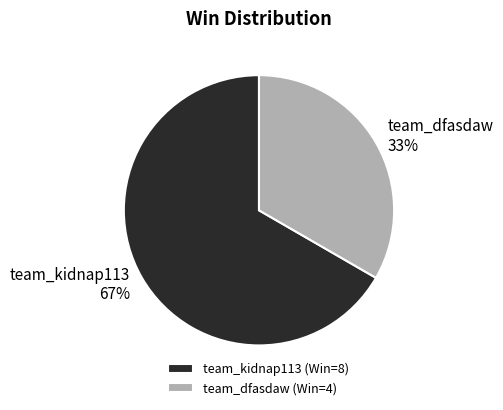

Which has a higher value, team_kidnap113 or team_dfasdaw?

team_kidnap113